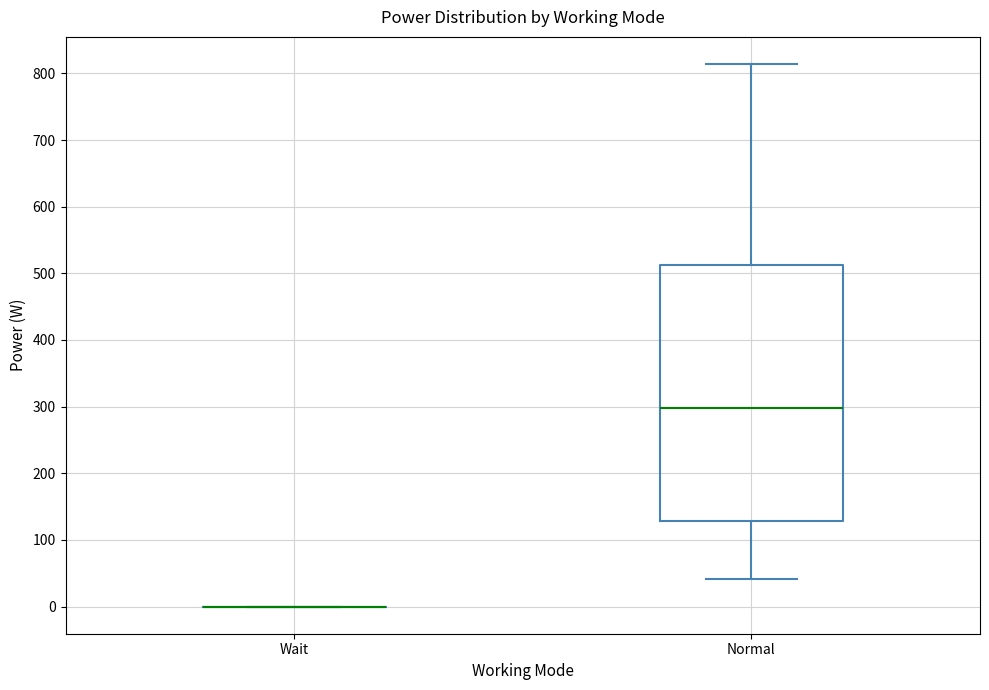

Reading left to right, read every box against the y-axis: the position of its median line, the range the box covers, and the ends of its whiskers. The values are not printed on the chart, so give them approximately, as read against the axis.

Wait: box collapsed to a line at 0, whiskers 0 to 0
Normal: median 300, box 130 to 510, whiskers 40 to 810